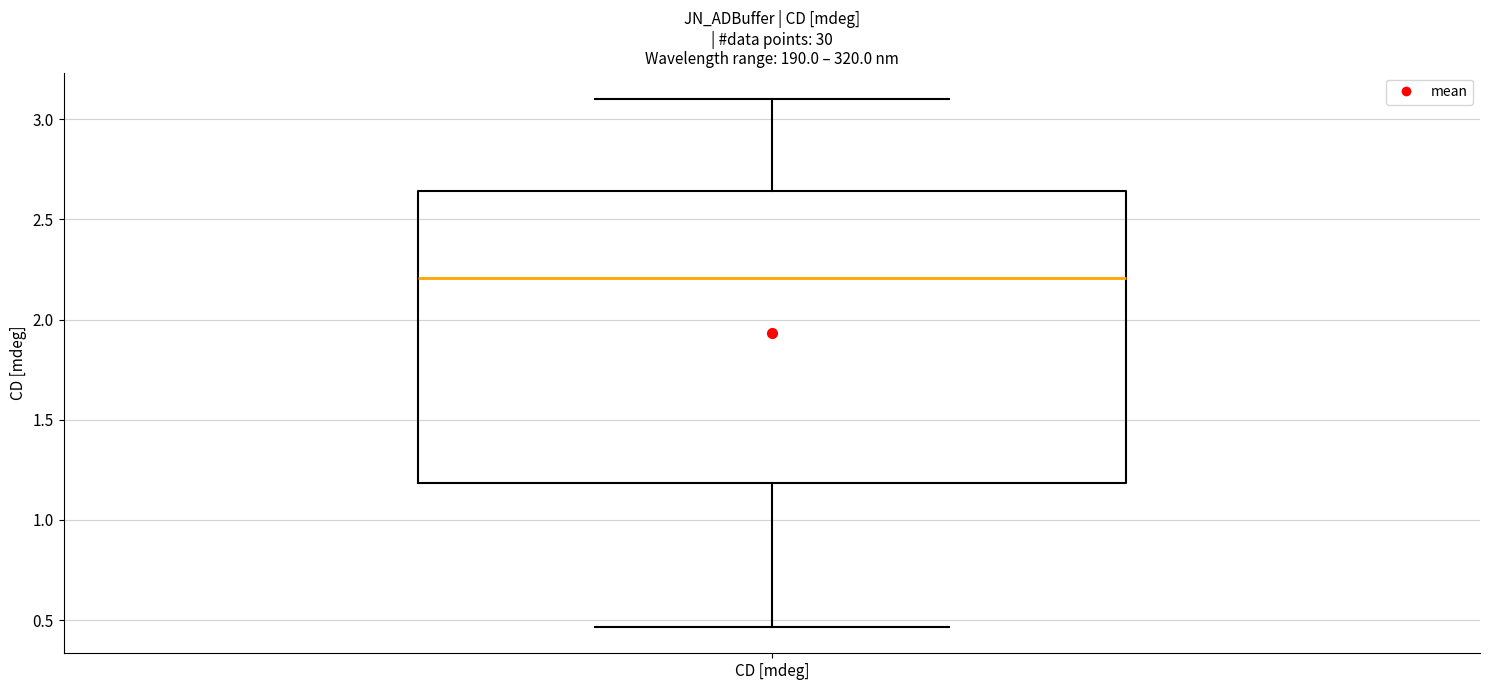

Read this box plot against the y-axis: the position of the median line, the range covered by the box, and the ends of both whiskers. The values are not printed on the chart, so give them approximately, as read against the axis.

median 2.20, box 1.20 to 2.65, whiskers 0.45 to 3.10